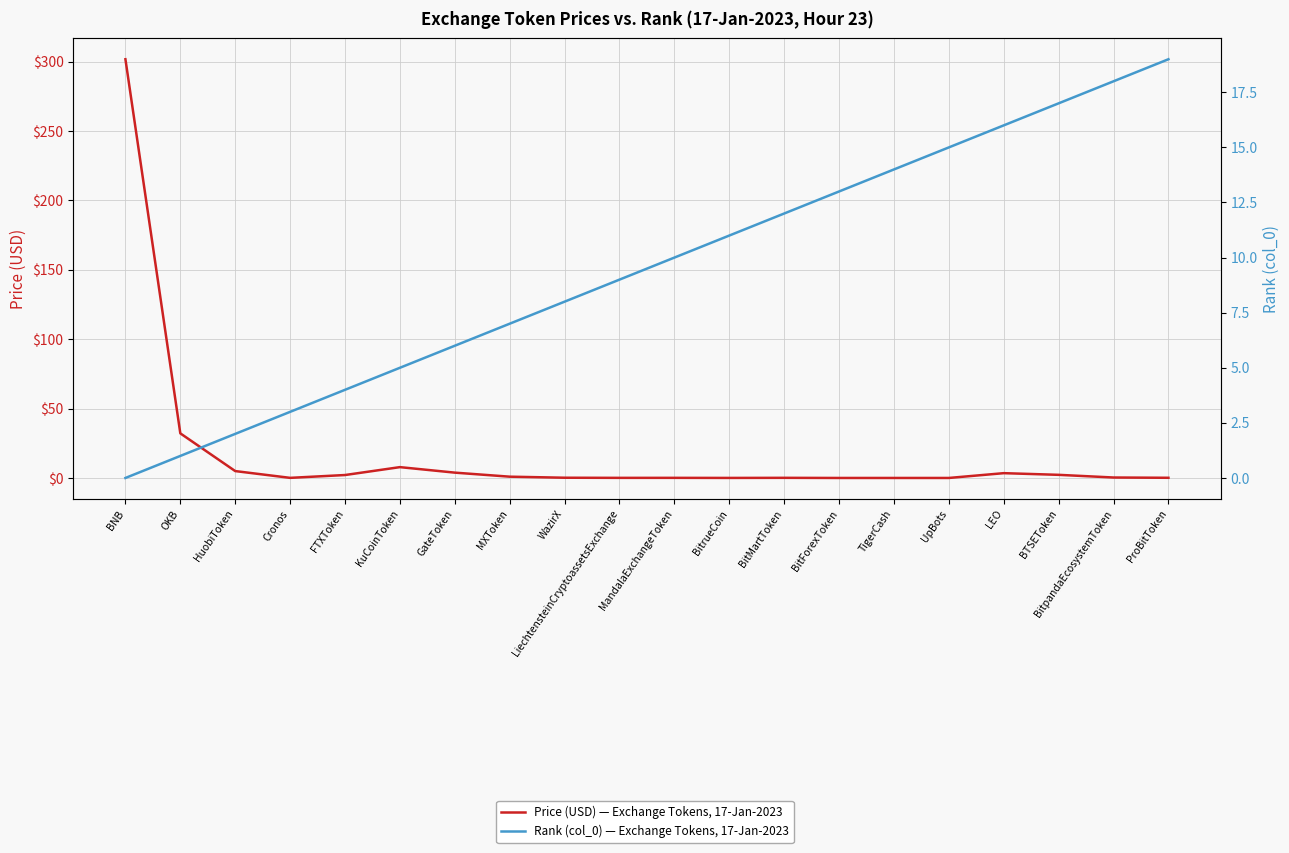

What is the average value of the Price (USD) — Exchange Tokens, 17-Jan-2023 series?

18.0